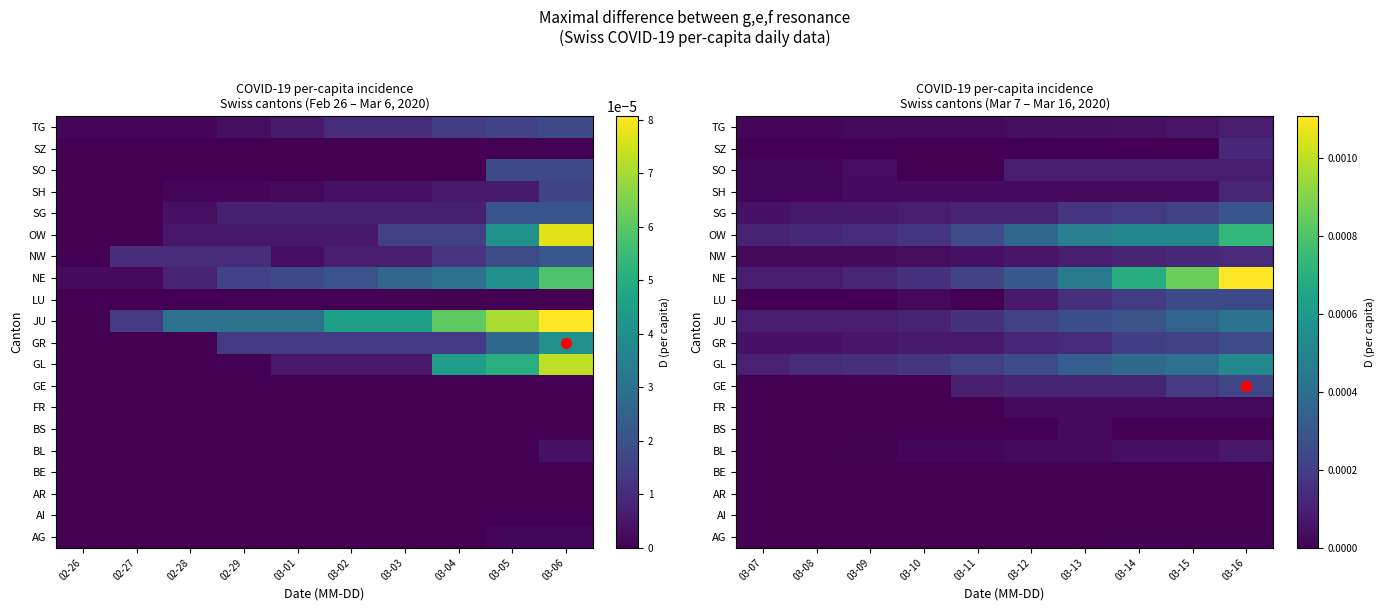

The LU series shows 0.0 at 03-15. True or false?

True